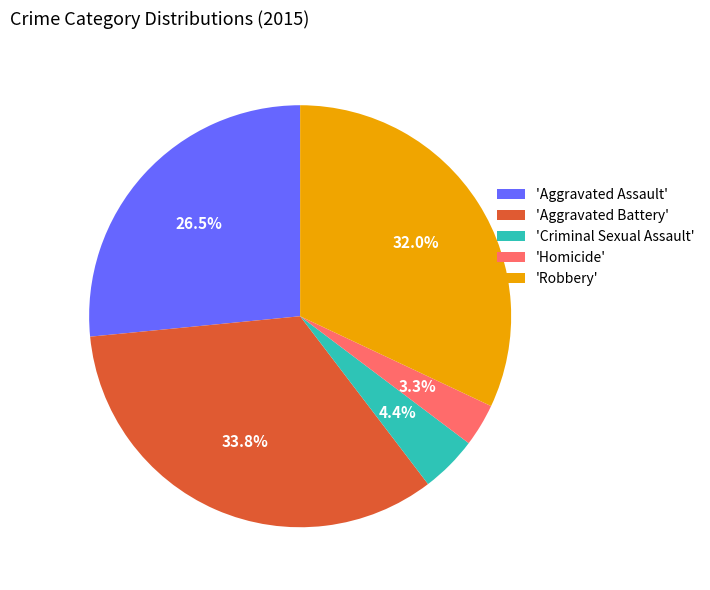

Does any single category account for the majority?

No